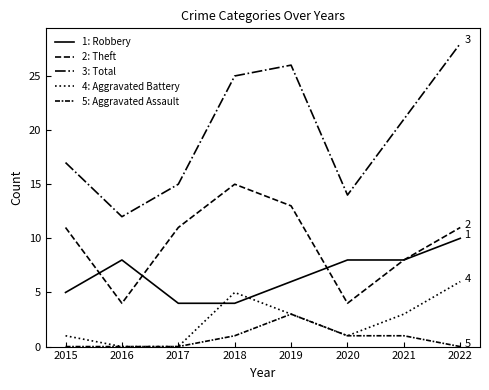

The value of Total at 2017 is 15. True or false?

True